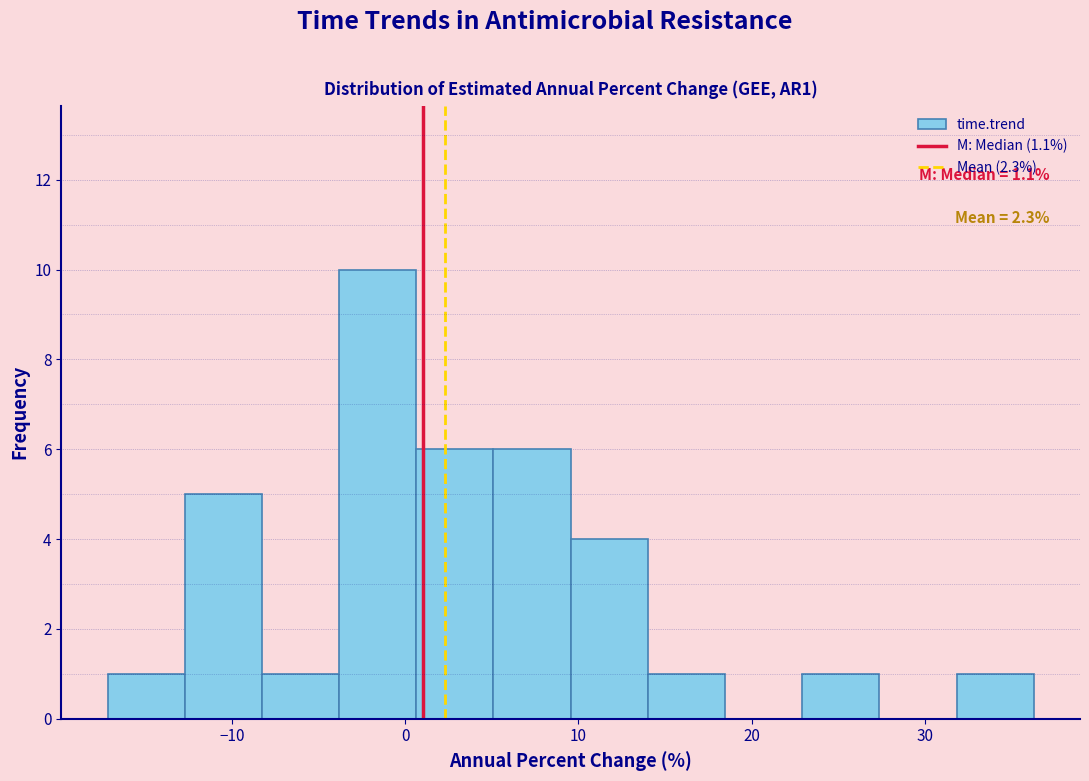

Which range on the x-axis has the tallest bar?

-4 to 1